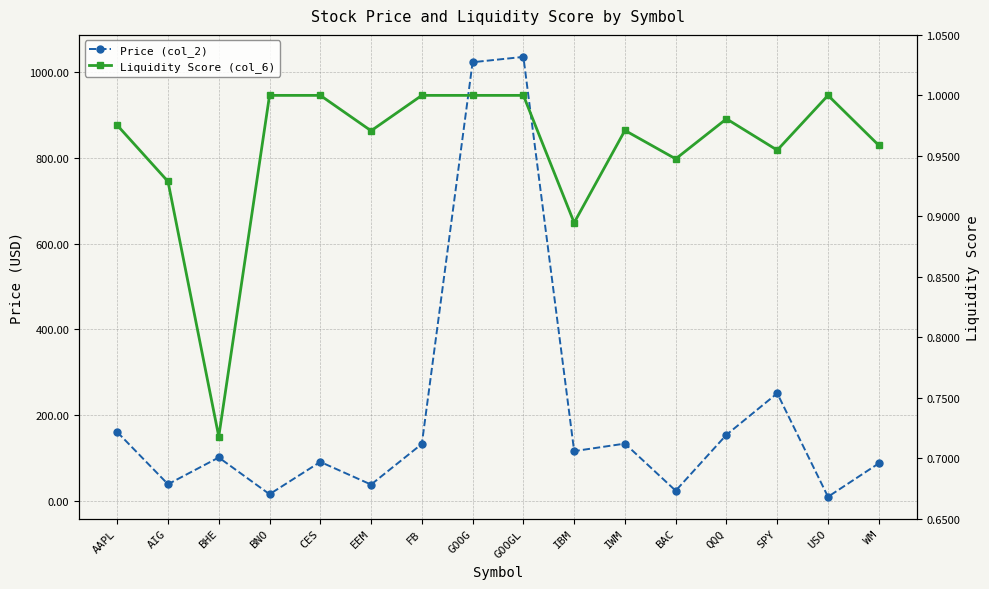

What is the average value of the Price (col_2) series?

213.6